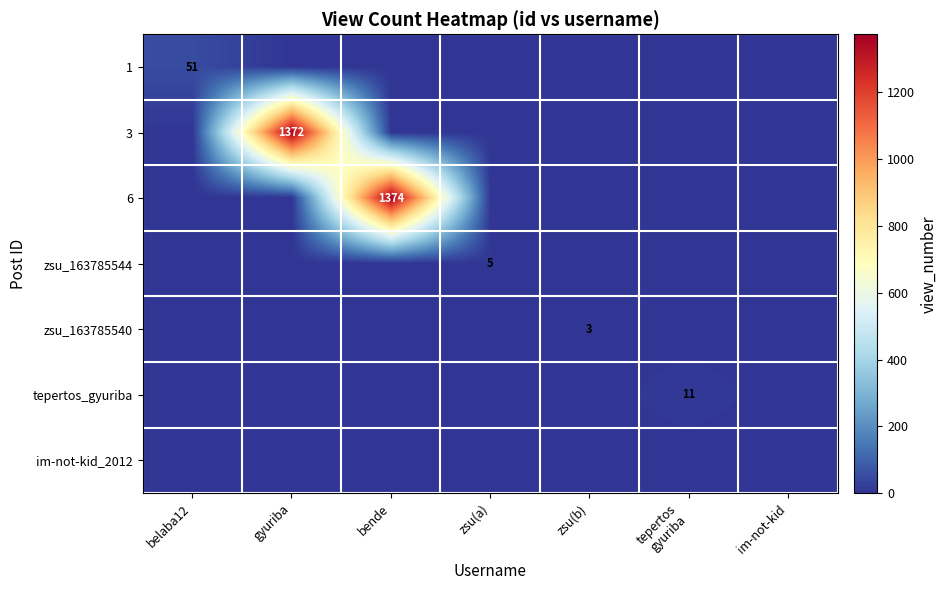

Count the number of categories in the chart.

7